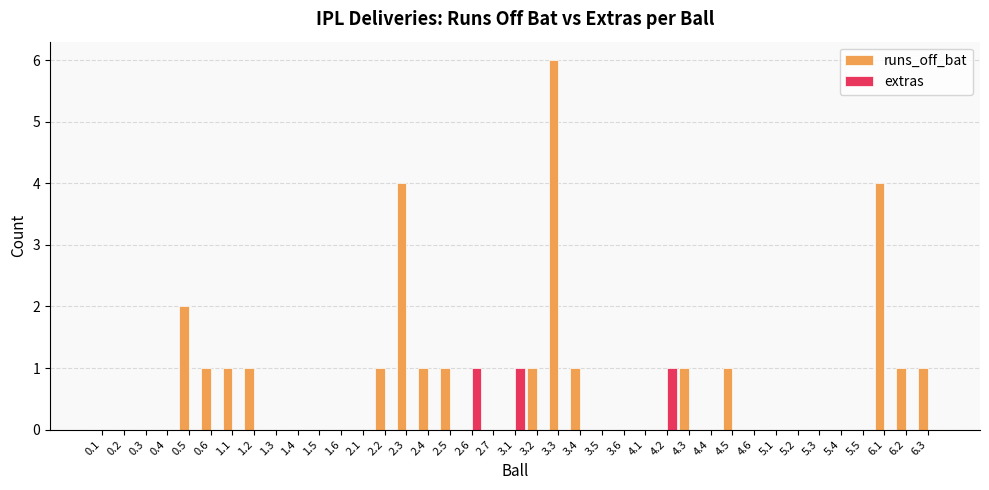

Reading left to right, transcribe all the data shown in this chart.

runs_off_bat: 0	0	0	0	2	1	1	1	0	0	0	0	0	1	4	1	1	0	0	0	1	6	1	0	0	0	0	1	0	1	0	0	0	0	0	0	4	1	1
extras: 0	0	0	0	0	0	0	0	0	0	0	0	0	0	0	0	0	1	0	1	0	0	0	0	0	0	1	0	0	0	0	0	0	0	0	0	0	0	0